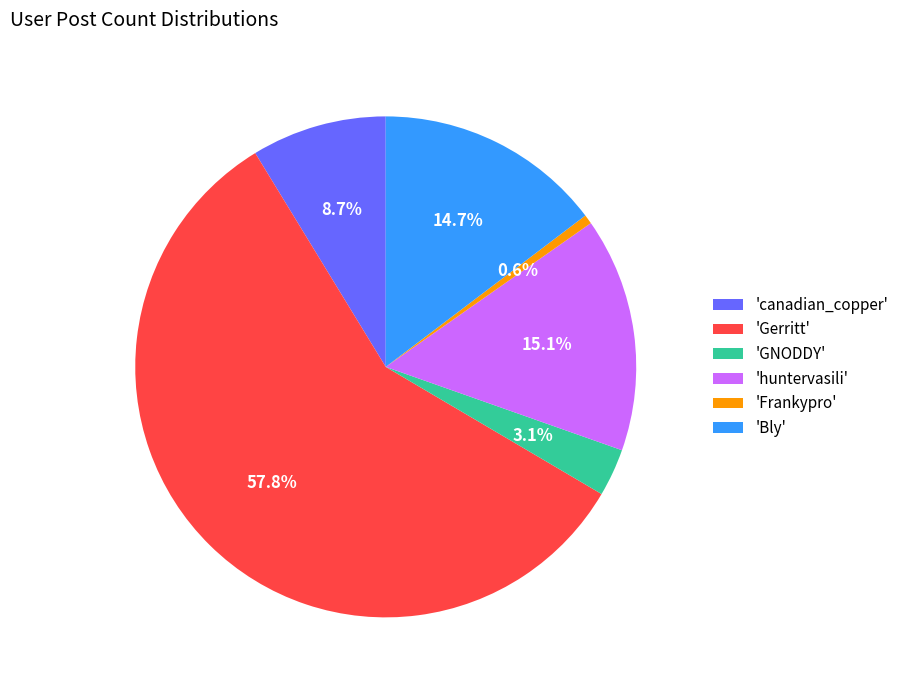

What is the smallest slice in the pie chart?

'Frankypro'